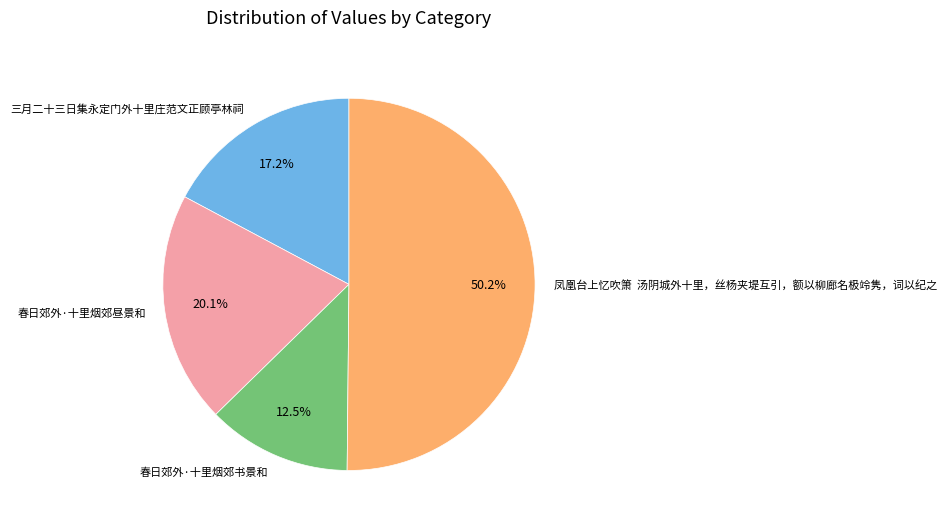

How many slices are in this pie chart?

4